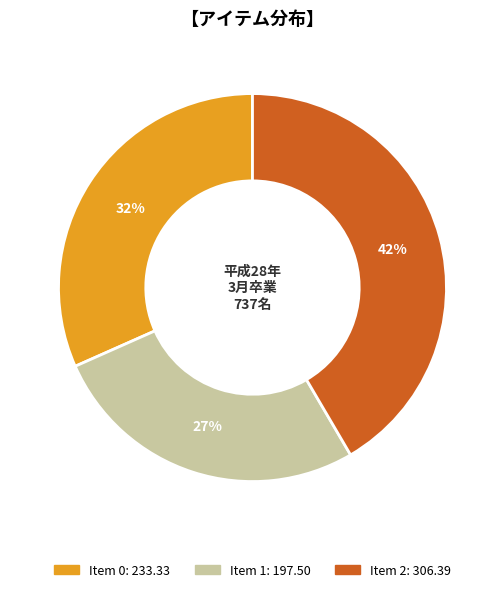

To the nearest percent, what is the difference between the largest and smallest slice percentages?

15%